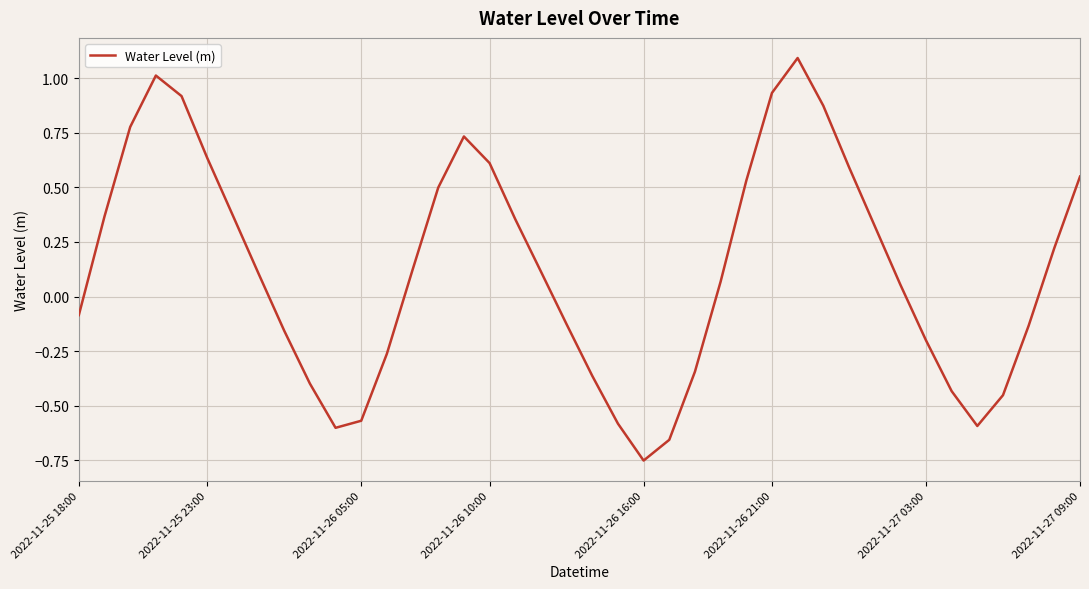

What is the greatest value displayed?

1.1